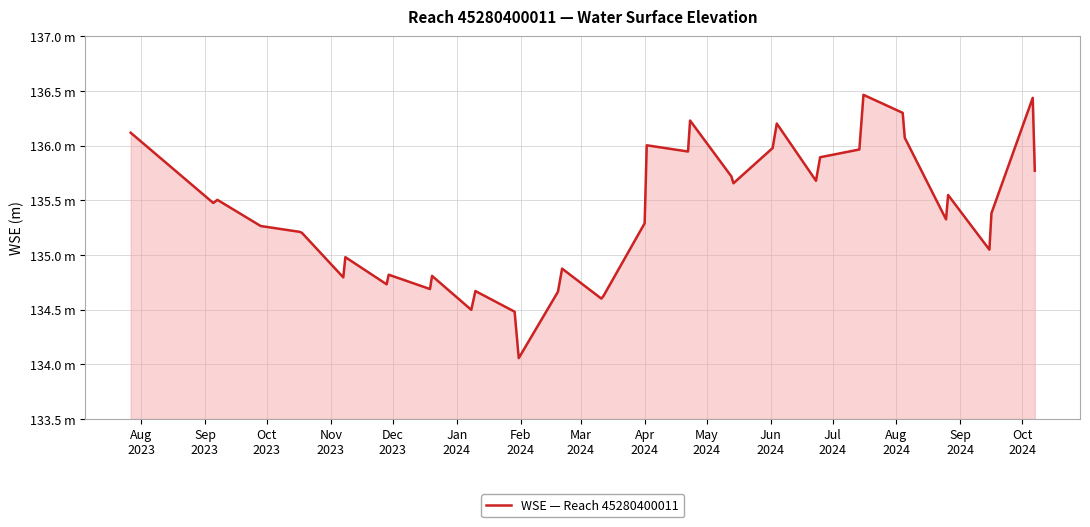

At which category does the data reach its first local valley?

Sep
2023